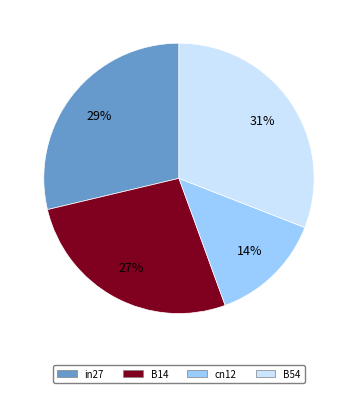

Is there any slice that represents more than half of the pie?

No